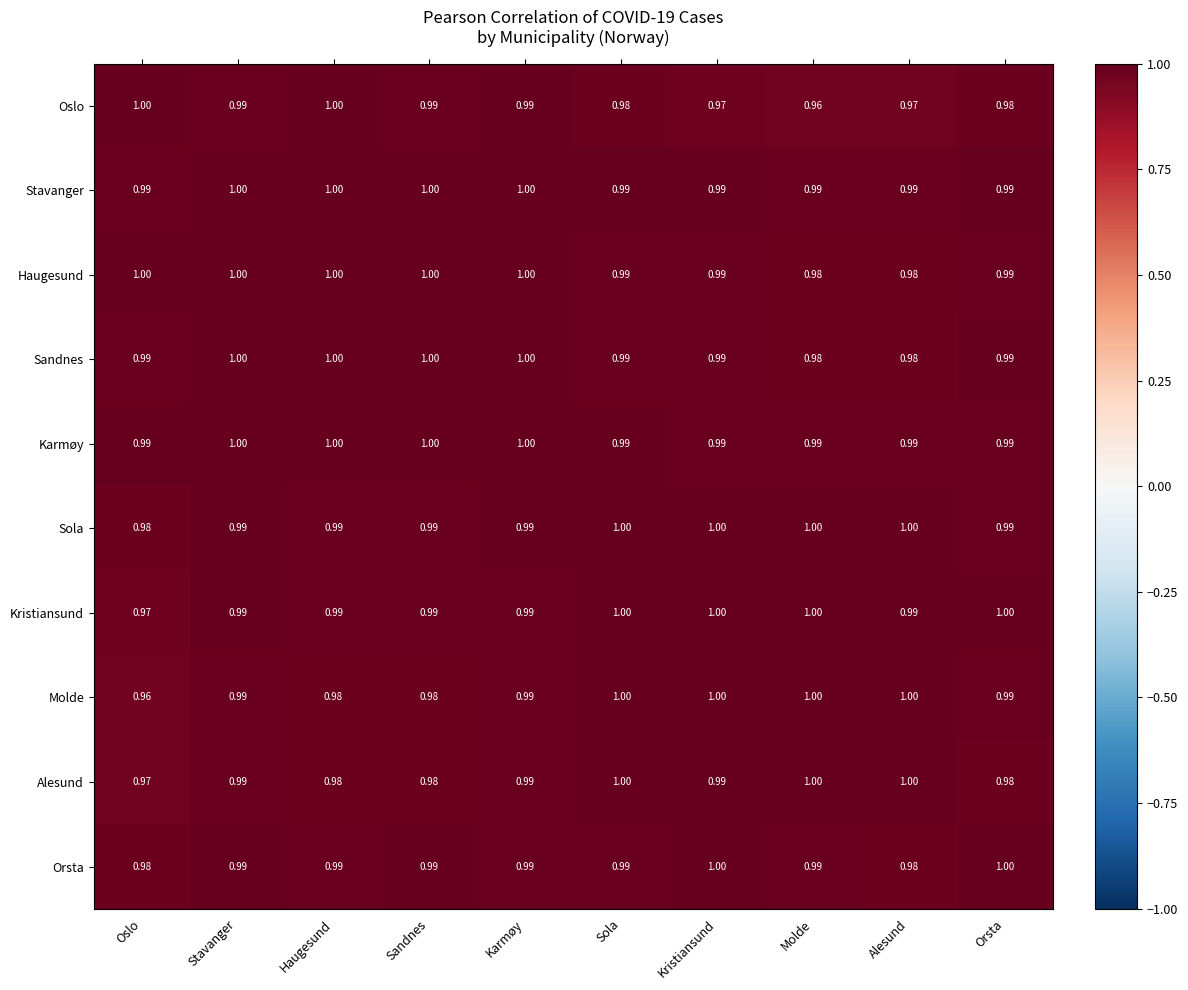

Is the value of Orsta at Alesund greater than the value of Karmøy at Kristiansund?

No